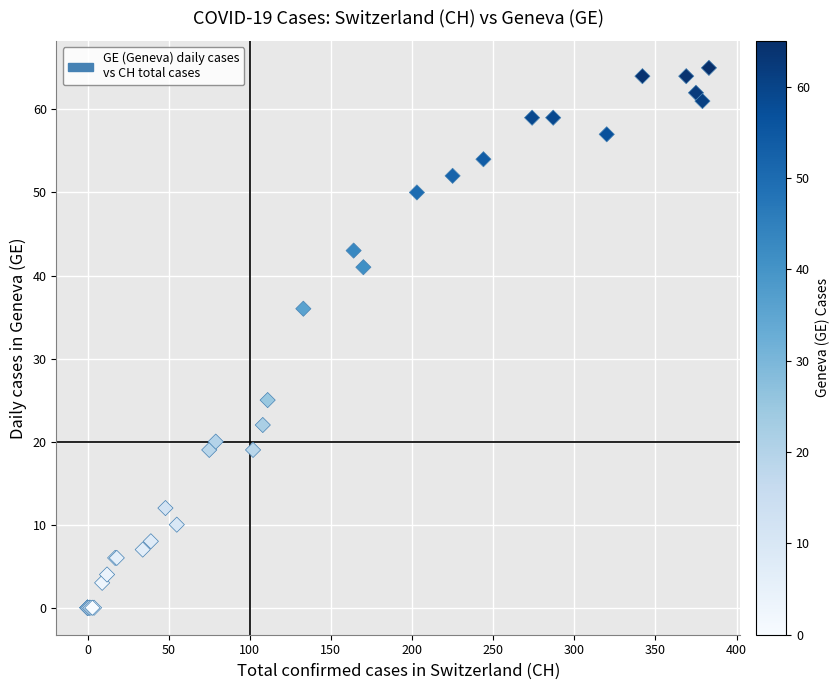

What Y value in the scatter plot is closest to 32?

36